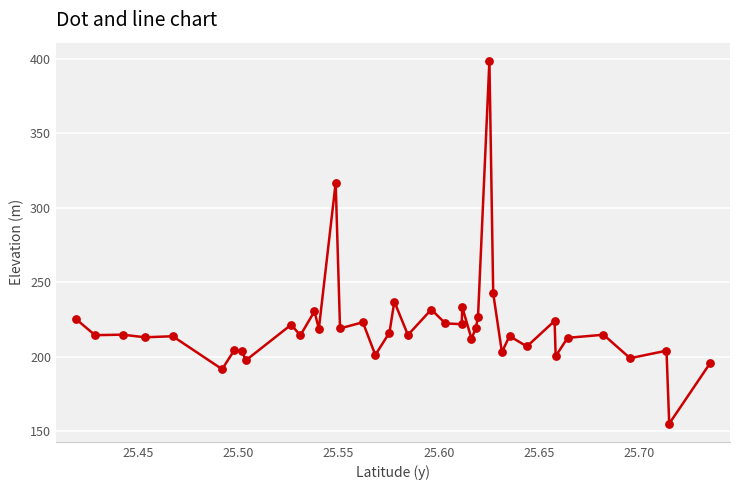

What is the minimum value shown in the chart?

155.0